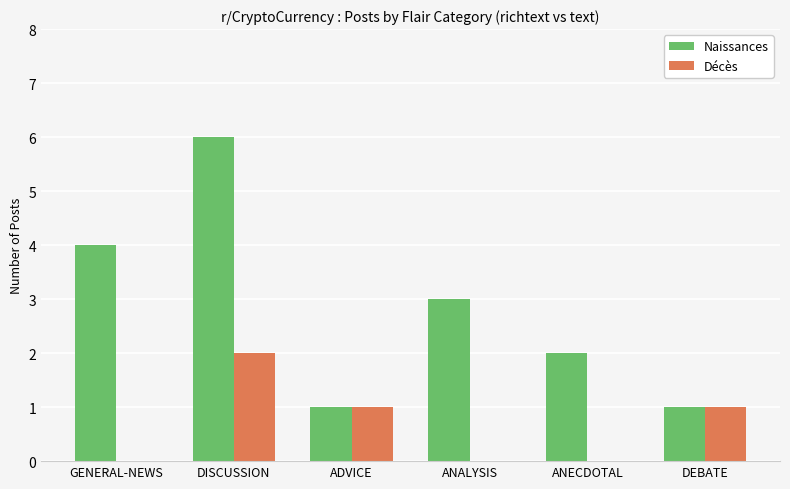

Is it true that Naissances equals 10 at DISCUSSION?

False